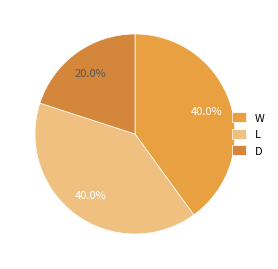

What portion of the pie excludes D?

80.0%